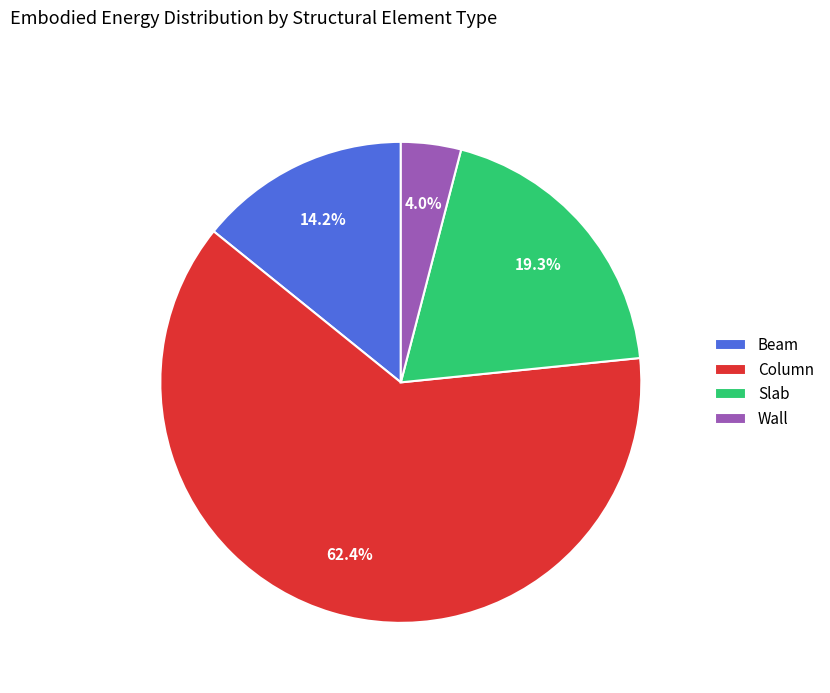

To the nearest percent, what is the average slice percentage?

25%